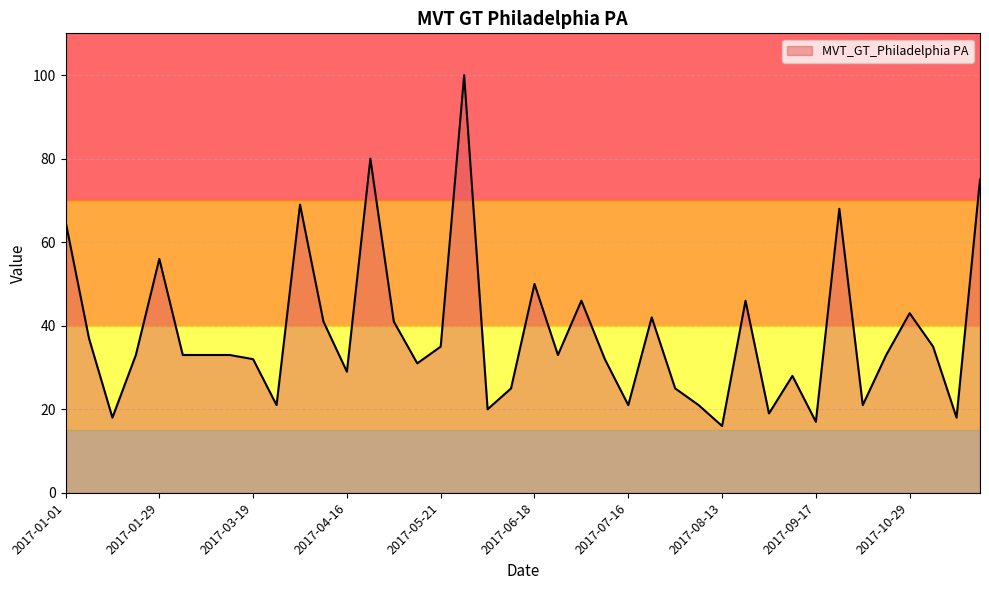

What is the difference between the maximum and minimum values?

84